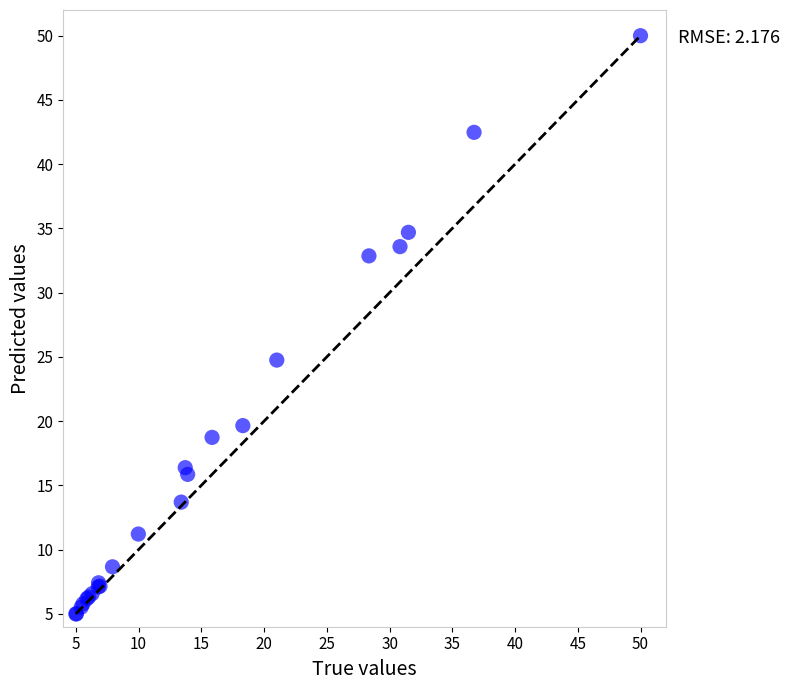

What Y value in the scatter plot is closest to 27?

24.8